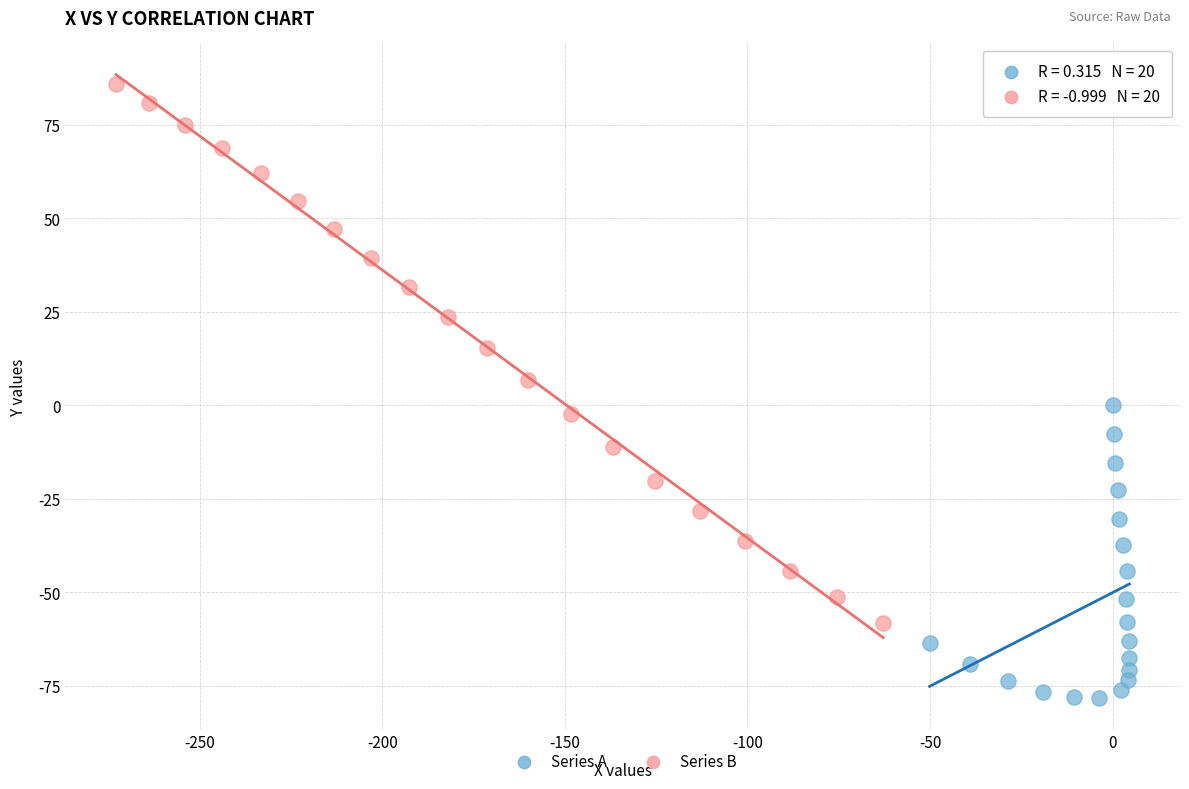

Which series has the widest spread of Y values?

Series B